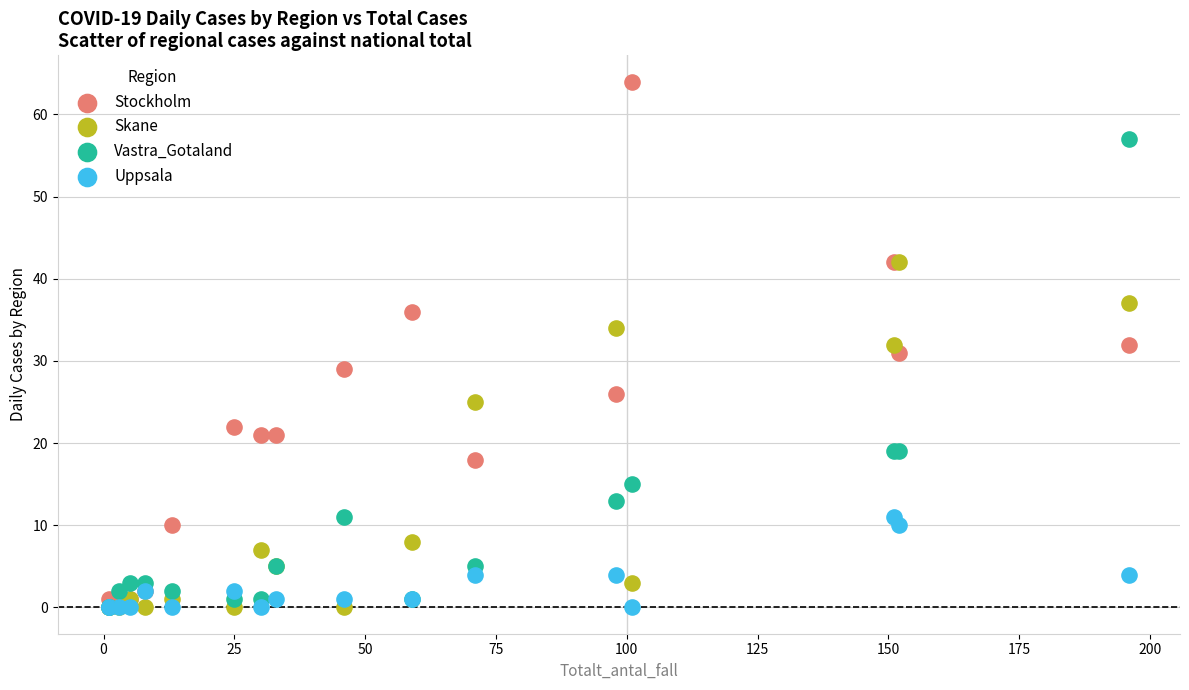

What are all the series names shown in the legend?

Stockholm, Skane, Vastra_Gotaland, Uppsala